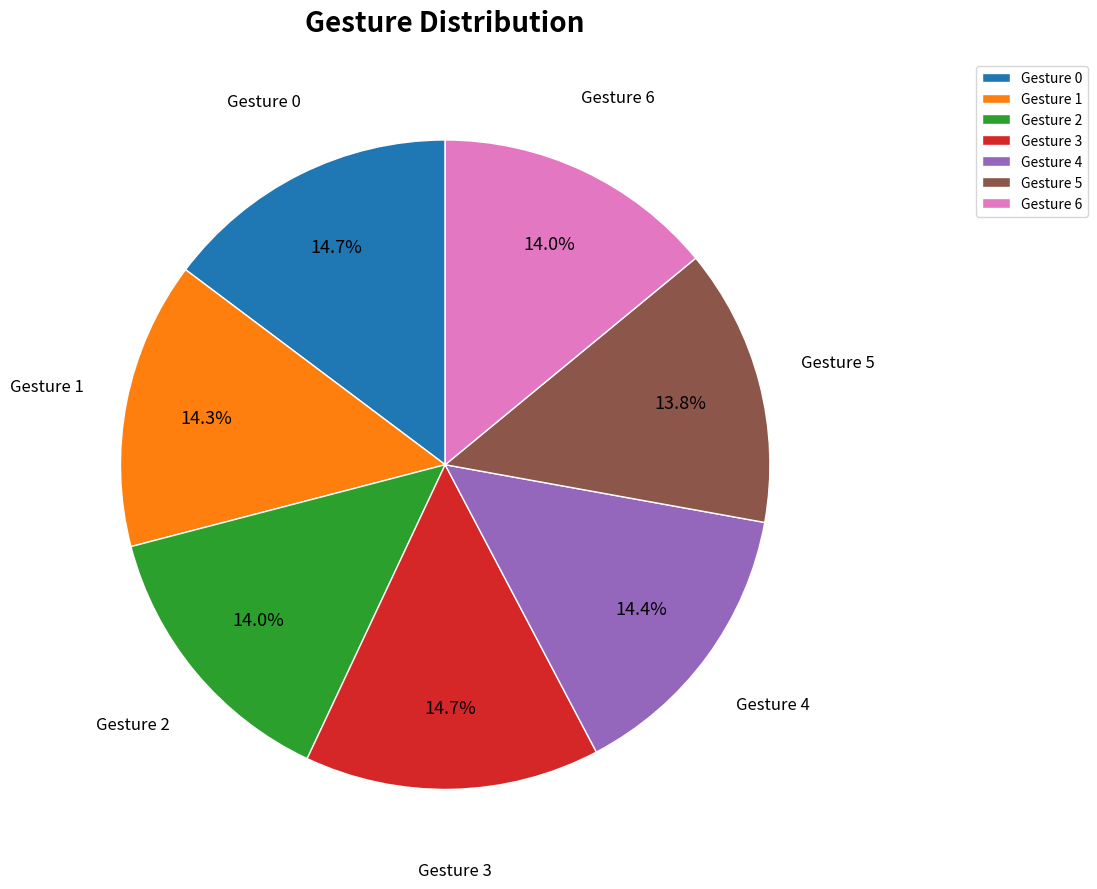

Does any single category account for the majority?

No